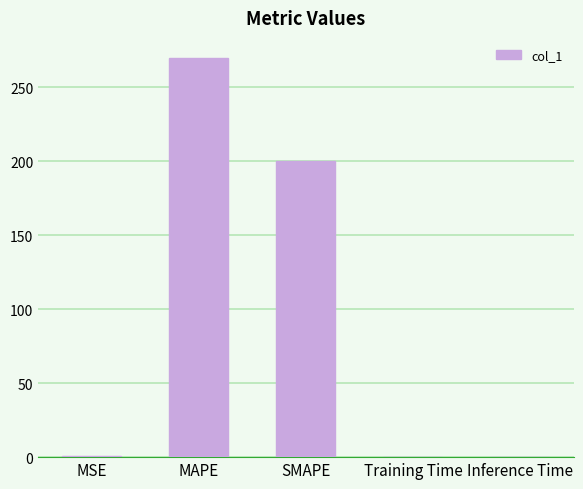

The value at SMAPE is 267.2. True or false?

False